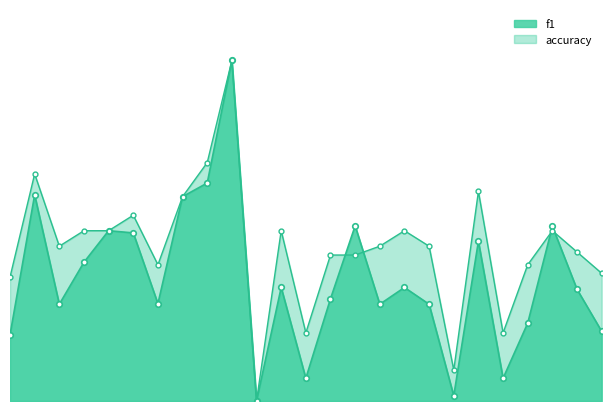

How many lines are shown in the chart?

2